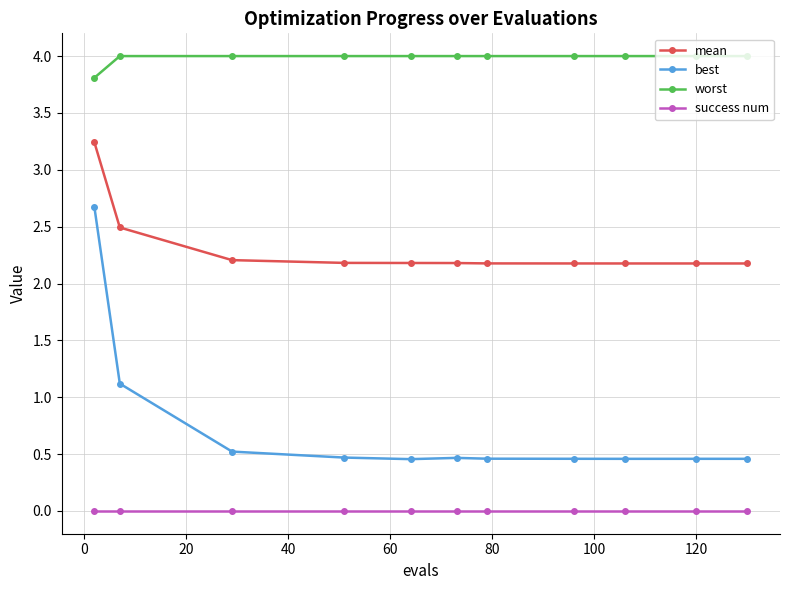

What is the greatest value displayed?

4.0